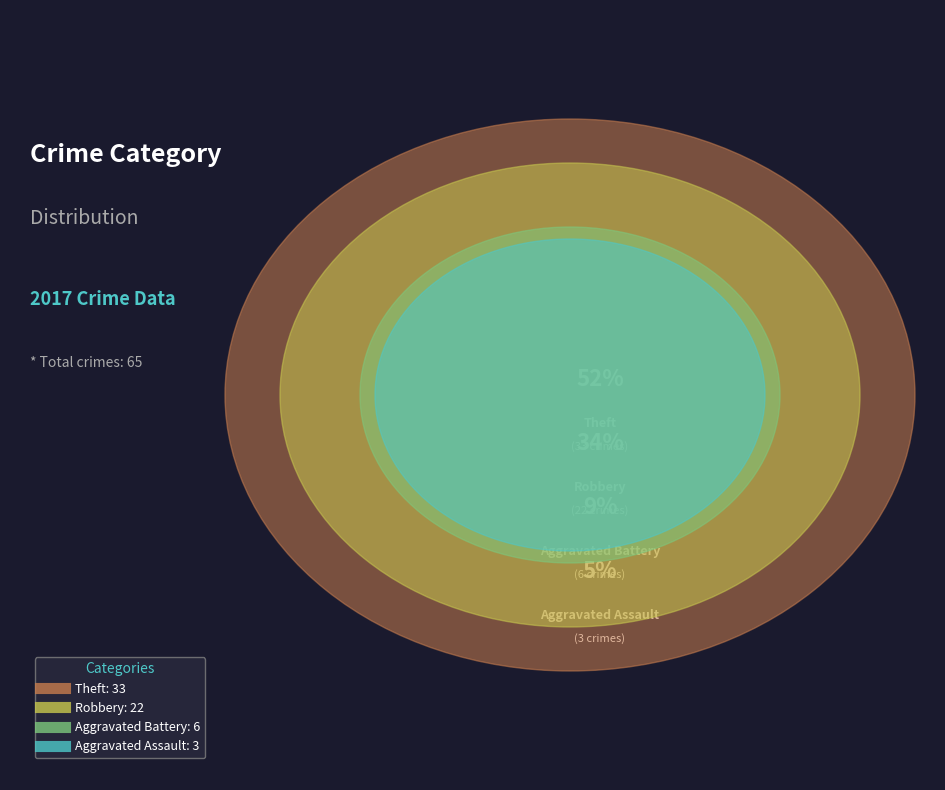

Rank the categories by value from lowest to highest.

Aggravated Assault, Aggravated Battery, Robbery, Theft